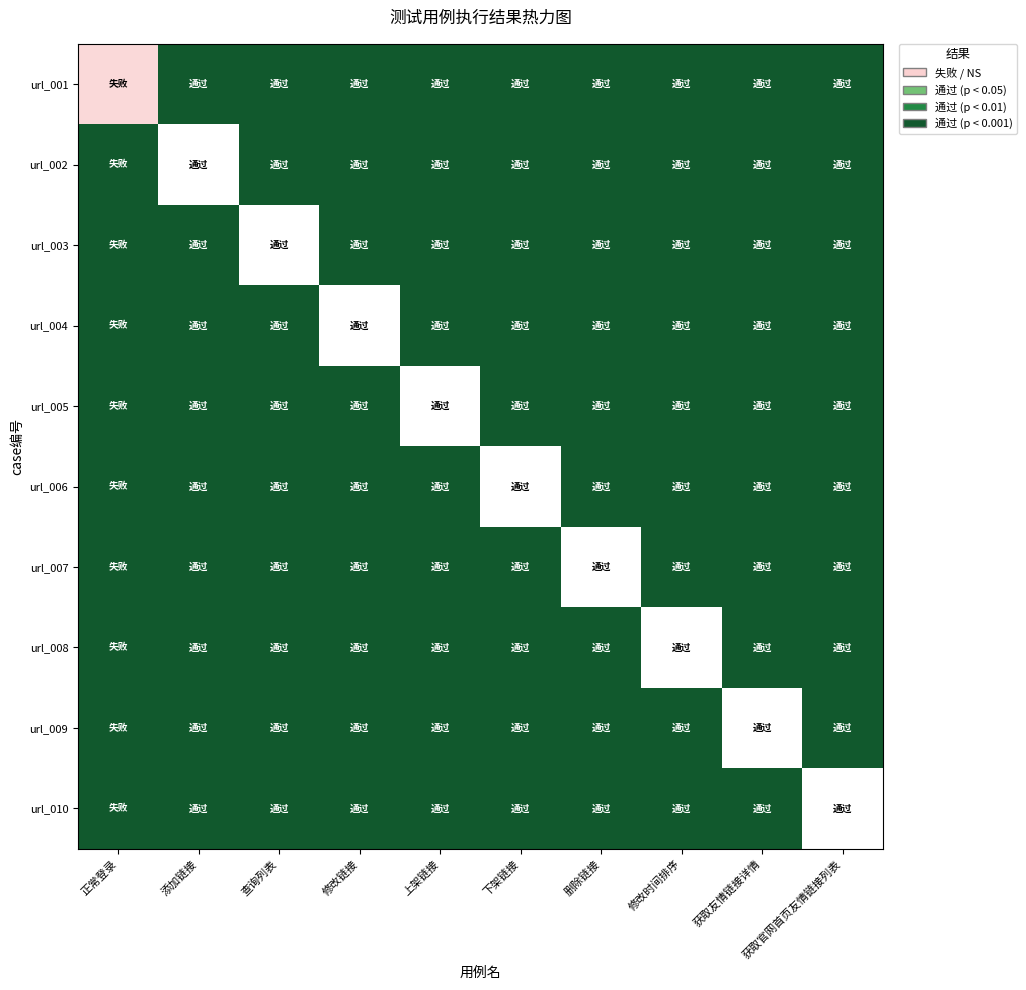

Reading left to right, extract all data points from this chart.

url_001: 正常登录=0.8	添加链接=0.0	查询列表=0.0	修改链接=0.0	上架链接=0.0	下架链接=0.0	删除链接=0.0	修改时间排序=0.0	获取友情链接详情=0.0	获取官网首页友情链接列表=0.0
url_002: 正常登录=0.0	添加链接=1.0	查询列表=0.0	修改链接=0.0	上架链接=0.0	下架链接=0.0	删除链接=0.0	修改时间排序=0.0	获取友情链接详情=0.0	获取官网首页友情链接列表=0.0
url_003: 正常登录=0.0	添加链接=0.0	查询列表=1.0	修改链接=0.0	上架链接=0.0	下架链接=0.0	删除链接=0.0	修改时间排序=0.0	获取友情链接详情=0.0	获取官网首页友情链接列表=0.0
url_004: 正常登录=0.0	添加链接=0.0	查询列表=0.0	修改链接=1.0	上架链接=0.0	下架链接=0.0	删除链接=0.0	修改时间排序=0.0	获取友情链接详情=0.0	获取官网首页友情链接列表=0.0
url_005: 正常登录=0.0	添加链接=0.0	查询列表=0.0	修改链接=0.0	上架链接=1.0	下架链接=0.0	删除链接=0.0	修改时间排序=0.0	获取友情链接详情=0.0	获取官网首页友情链接列表=0.0
url_006: 正常登录=0.0	添加链接=0.0	查询列表=0.0	修改链接=0.0	上架链接=0.0	下架链接=1.0	删除链接=0.0	修改时间排序=0.0	获取友情链接详情=0.0	获取官网首页友情链接列表=0.0
url_007: 正常登录=0.0	添加链接=0.0	查询列表=0.0	修改链接=0.0	上架链接=0.0	下架链接=0.0	删除链接=1.0	修改时间排序=0.0	获取友情链接详情=0.0	获取官网首页友情链接列表=0.0
url_008: 正常登录=0.0	添加链接=0.0	查询列表=0.0	修改链接=0.0	上架链接=0.0	下架链接=0.0	删除链接=0.0	修改时间排序=1.0	获取友情链接详情=0.0	获取官网首页友情链接列表=0.0
url_009: 正常登录=0.0	添加链接=0.0	查询列表=0.0	修改链接=0.0	上架链接=0.0	下架链接=0.0	删除链接=0.0	修改时间排序=0.0	获取友情链接详情=1.0	获取官网首页友情链接列表=0.0
url_010: 正常登录=0.0	添加链接=0.0	查询列表=0.0	修改链接=0.0	上架链接=0.0	下架链接=0.0	删除链接=0.0	修改时间排序=0.0	获取友情链接详情=0.0	获取官网首页友情链接列表=1.0